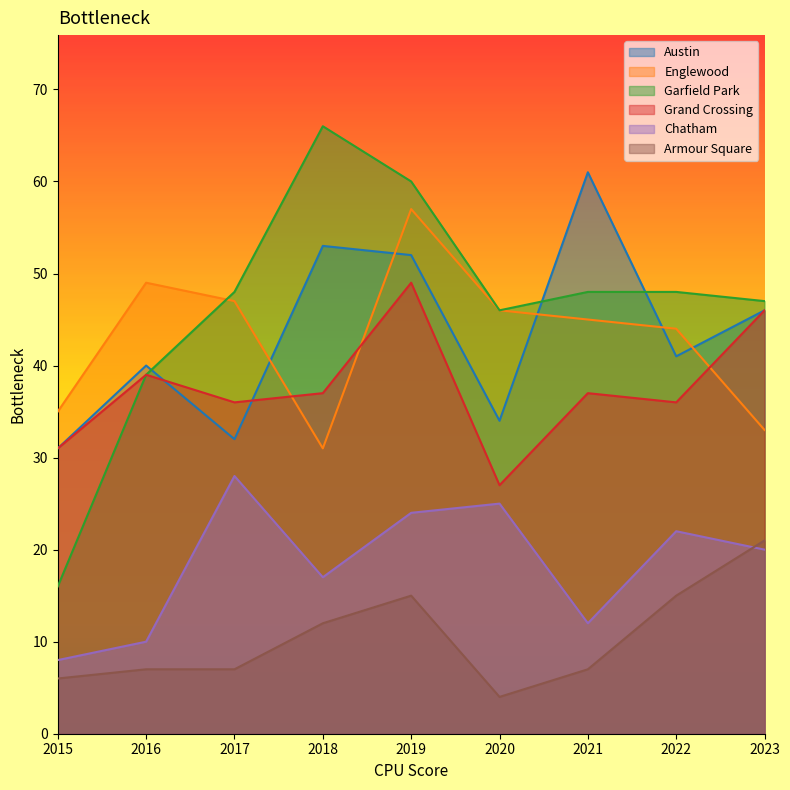

Reading left to right, what are all the values shown in this chart?

Austin: 31	40	32	53	52	34	61	41	46
Englewood: 35	49	47	31	57	46	45	44	33
Garfield Park: 16	39	48	66	60	46	48	48	47
Grand Crossing: 31	39	36	37	49	27	37	36	46
Chatham: 8	10	28	17	24	25	12	22	20
Armour Square: 6	7	7	12	15	4	7	15	21